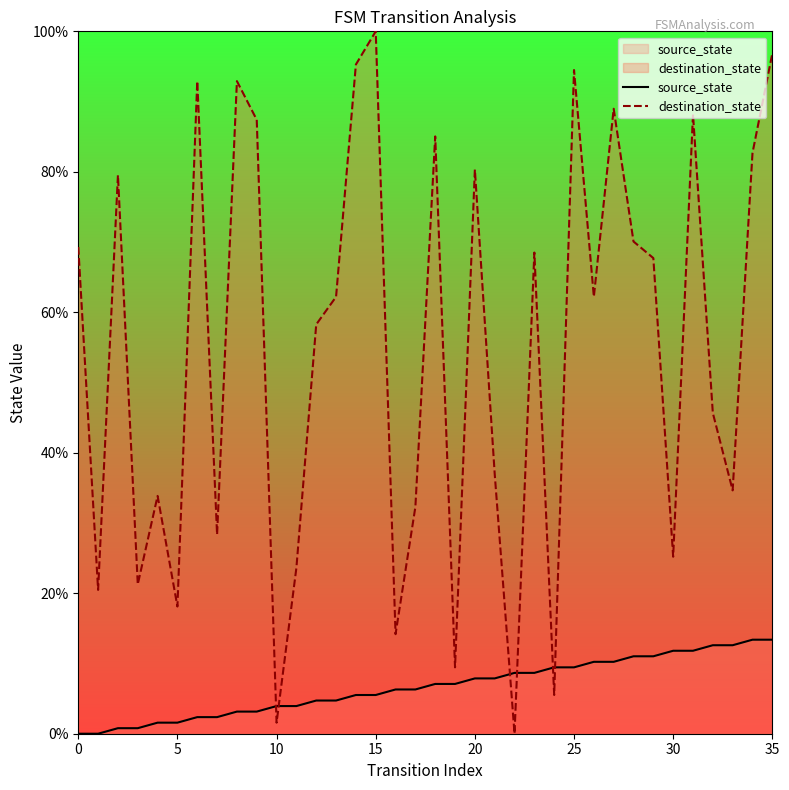

What is the highest value of the destination_state series?

100.0